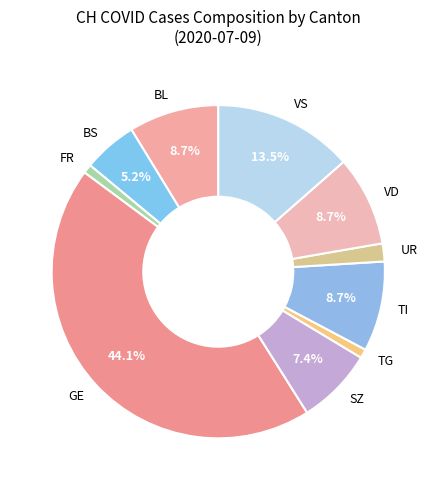

Which slice is the largest?

GE